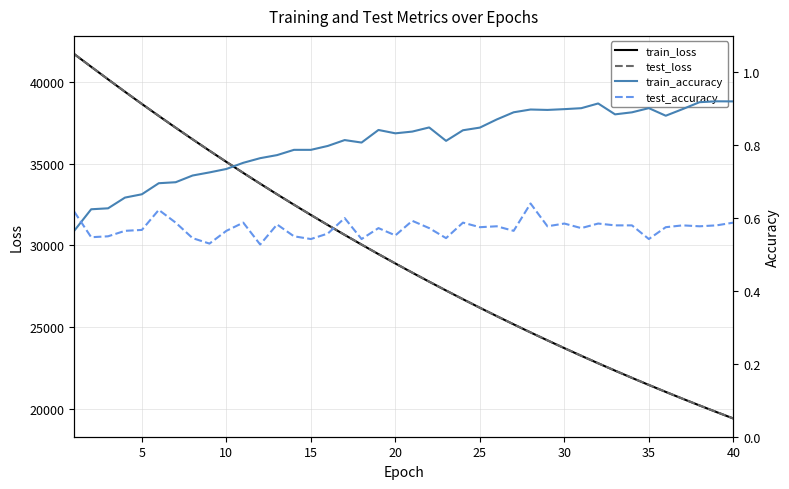

What is the lowest value of the test_loss series?

19436.0